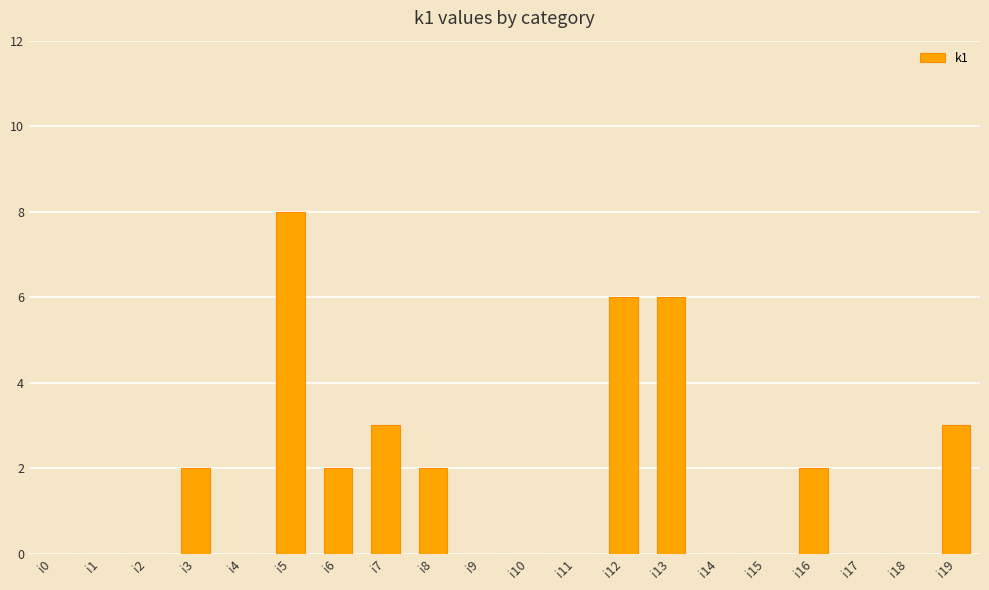

What is the maximum value shown in the chart?

8